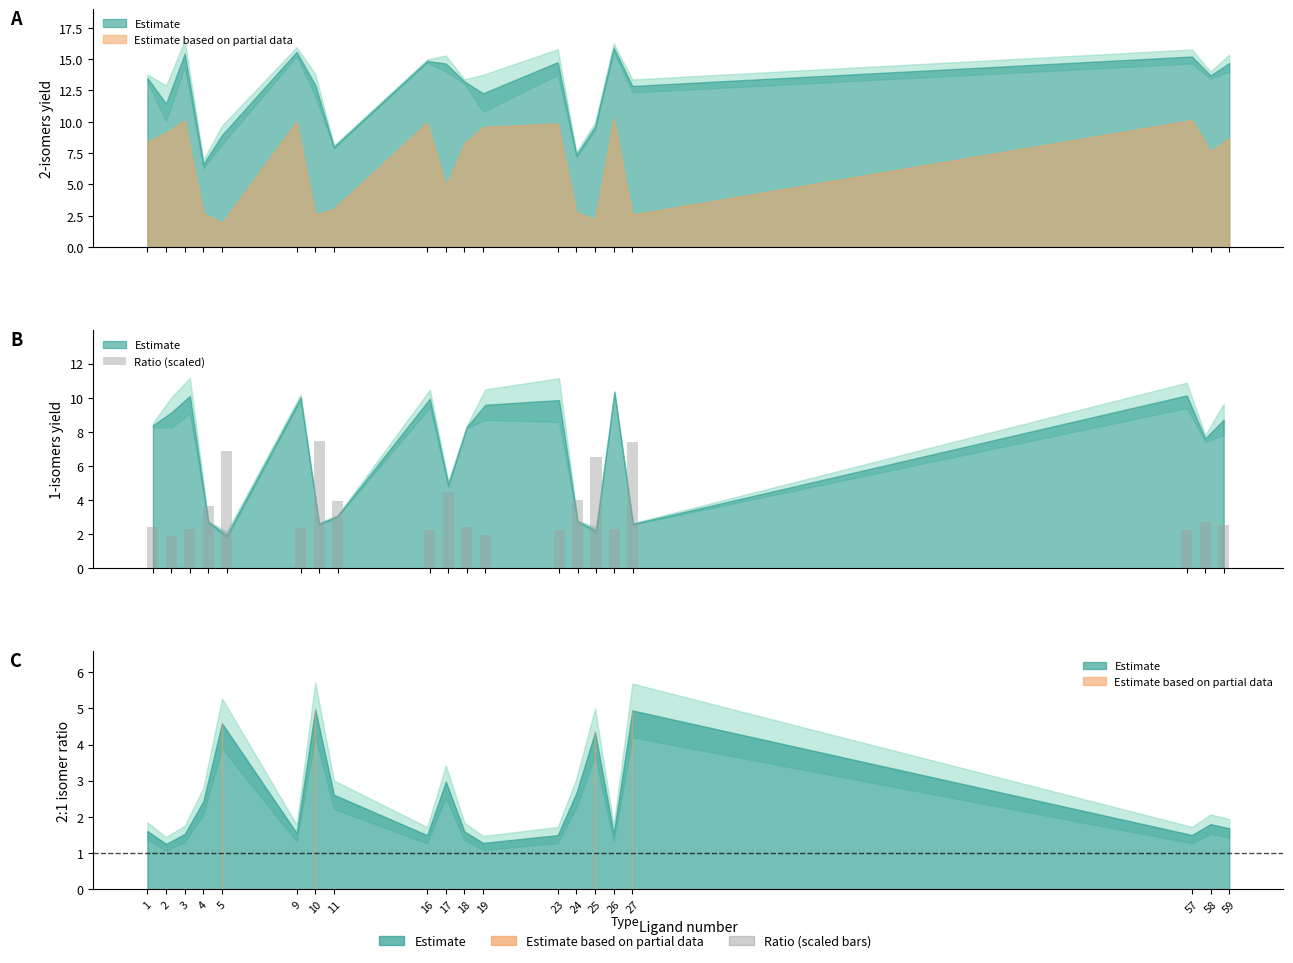

Which has a higher value, 24 or 25?

25